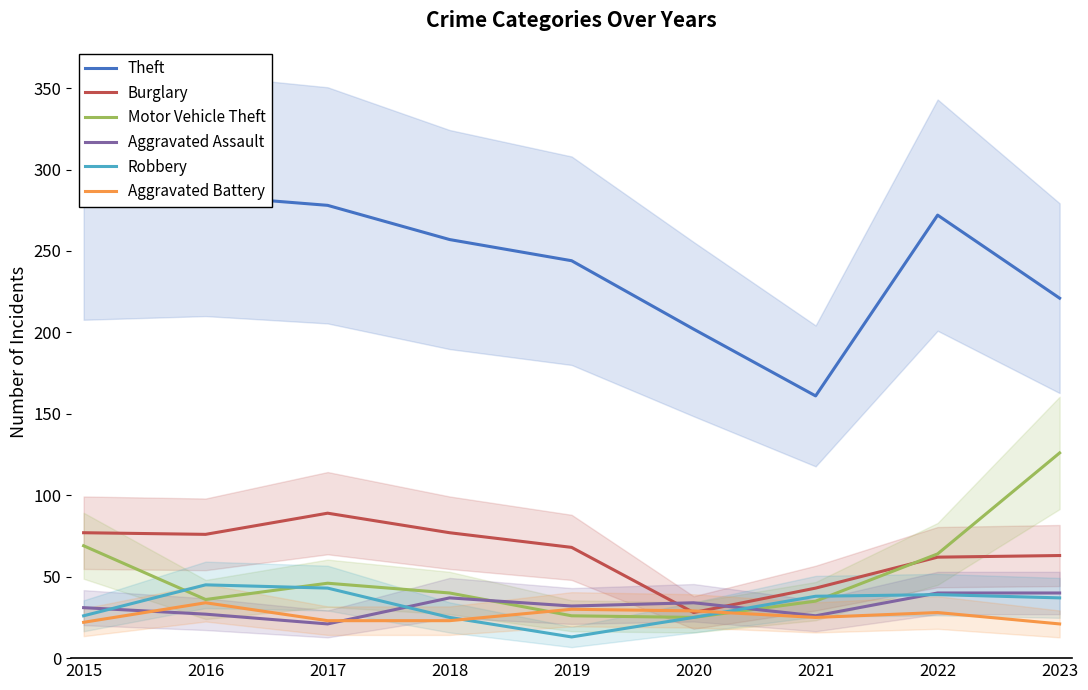

How many intersections are there between Aggravated Battery and Robbery?

2